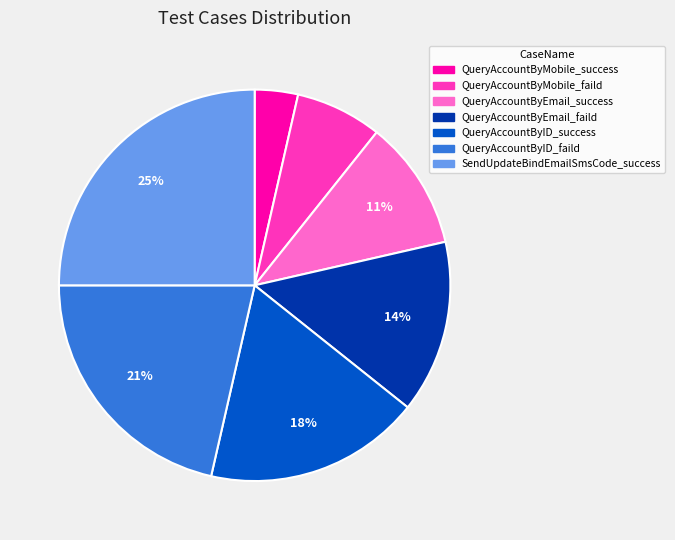

Which slice is the smallest?

QueryAccountByMobile_success